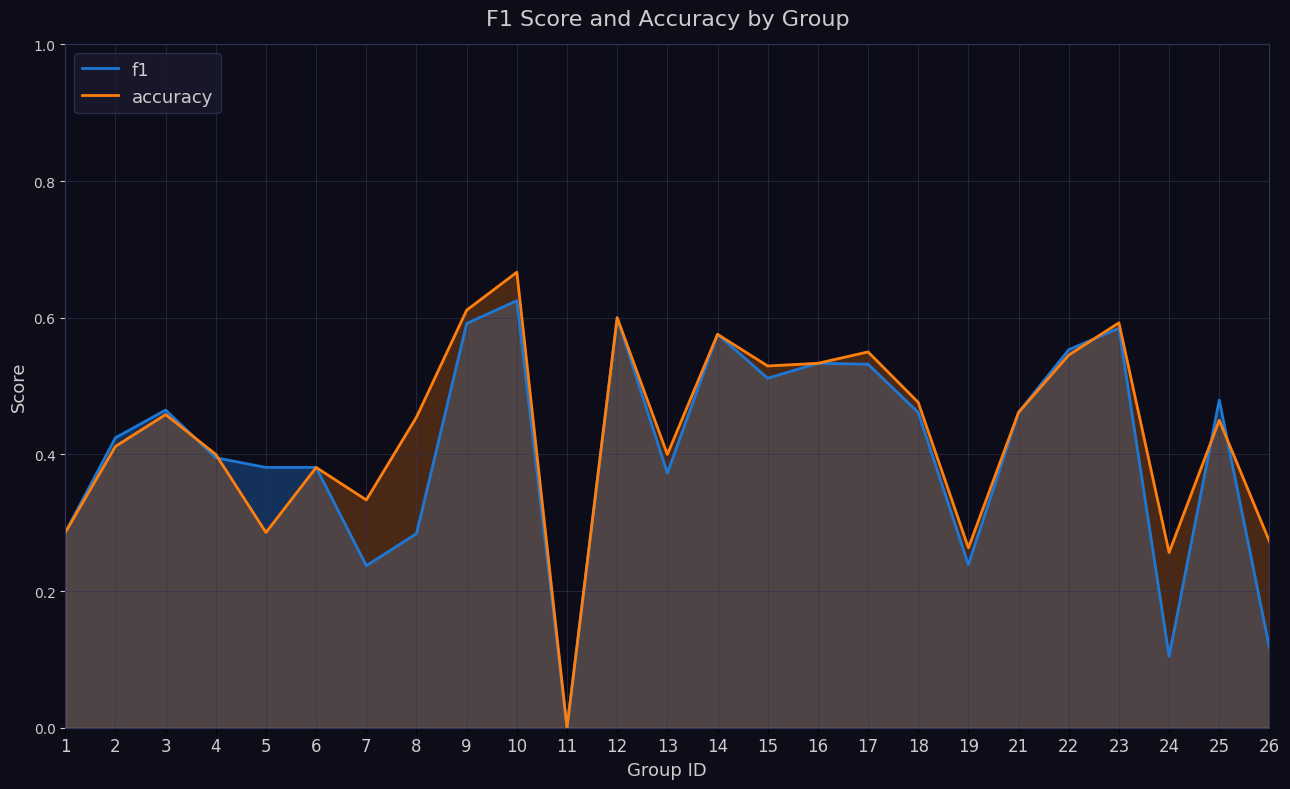

Is the value of accuracy at 4 greater than the value of f1 at 24?

Yes